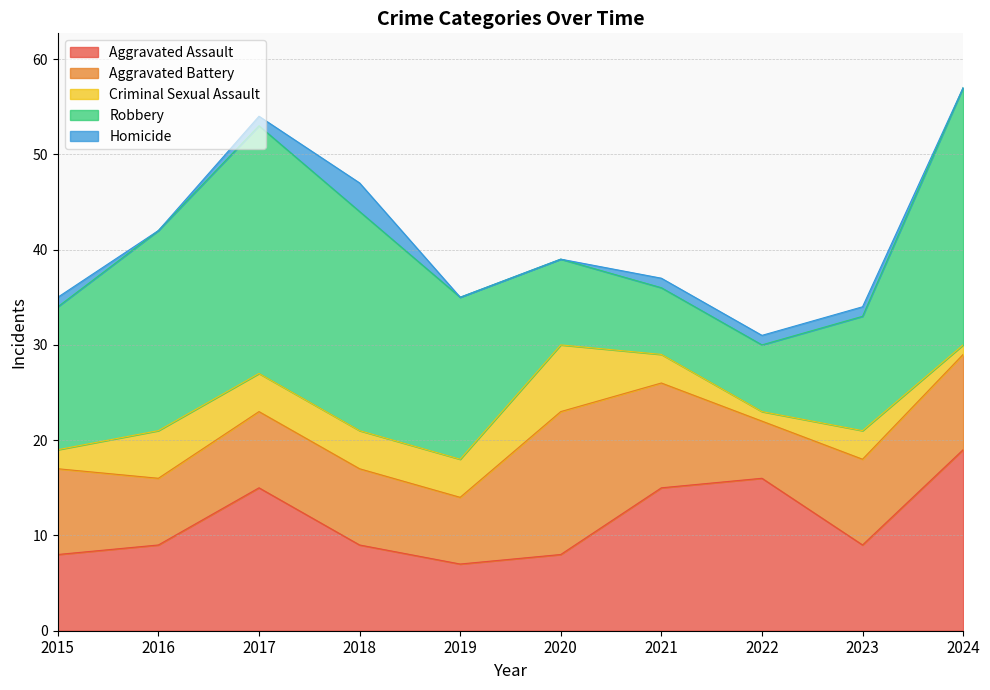

What is the total value across all series at 2016?

42